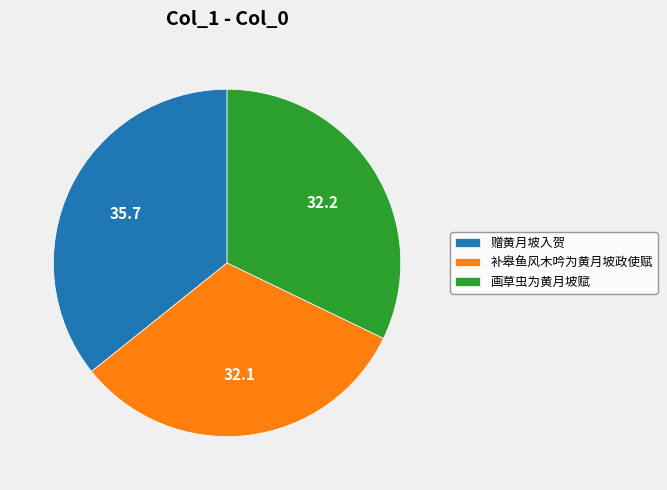

Combined, do 画草虫为黄月坡赋 and 赠黄月坡入贺 account for over 50%?

Yes